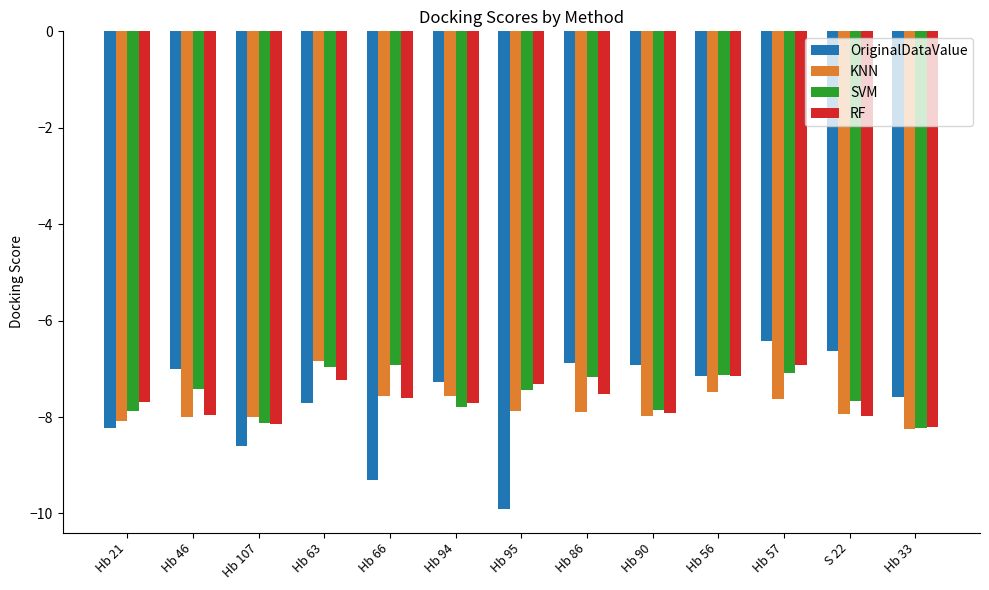

How many data points does each series have?

13